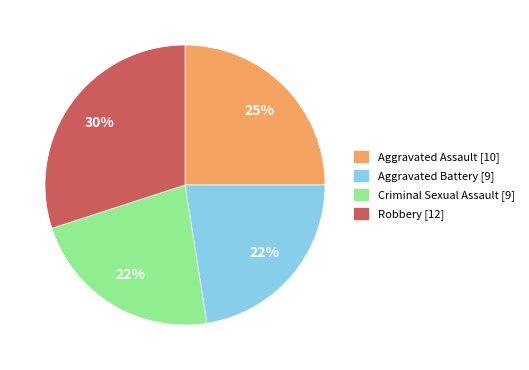

Between Aggravated Battery and Aggravated Assault, which is larger?

Aggravated Assault